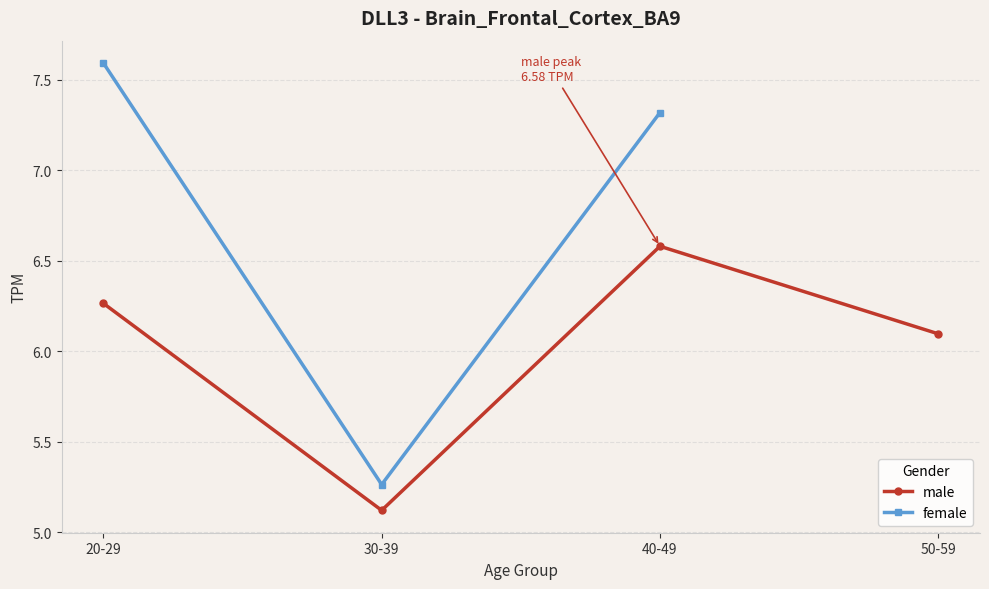

The value of female at 40-49 is 7.3. True or false?

True